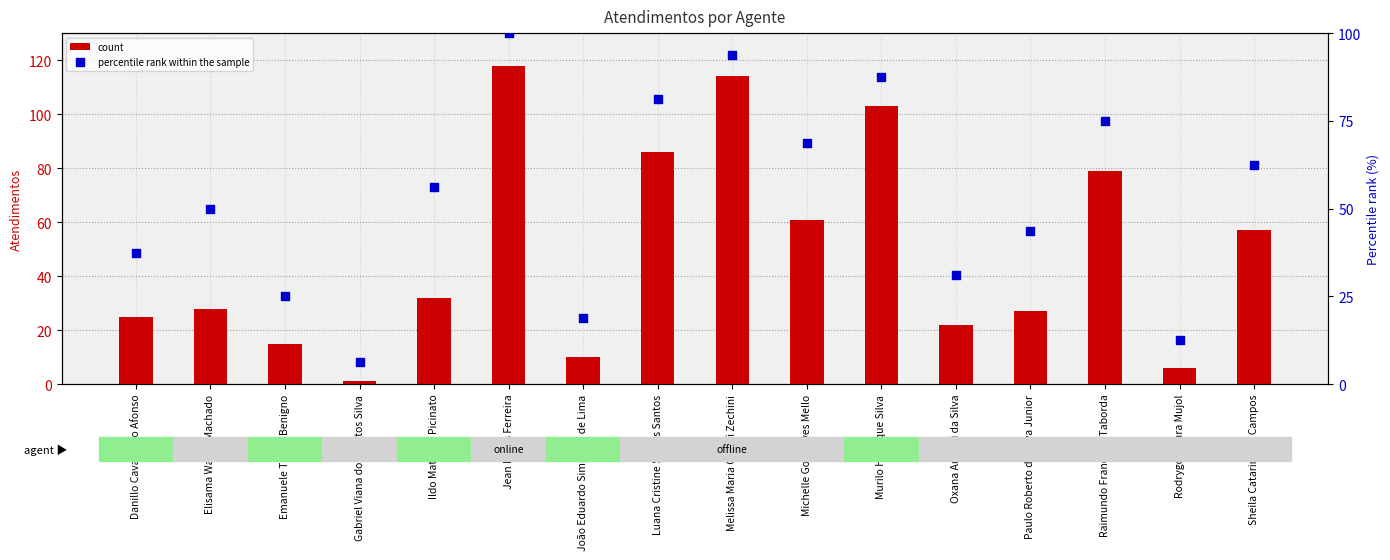

Which series contains the lowest Y value?

count